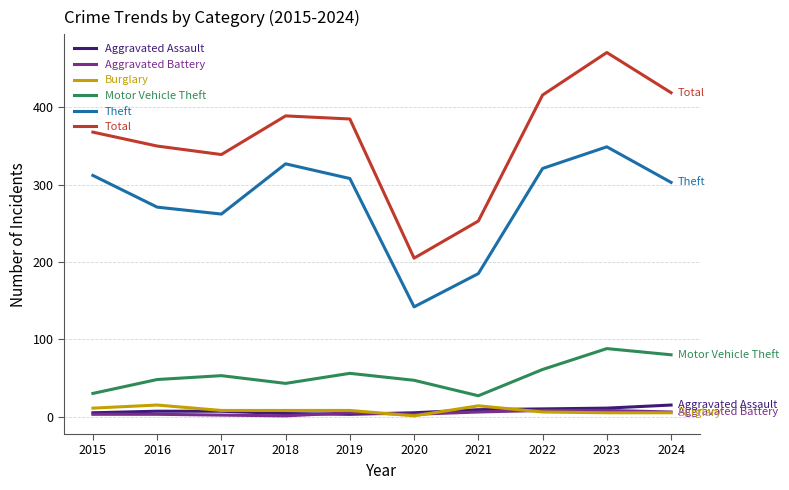

Is it true that Theft equals 185 at 2021?

True